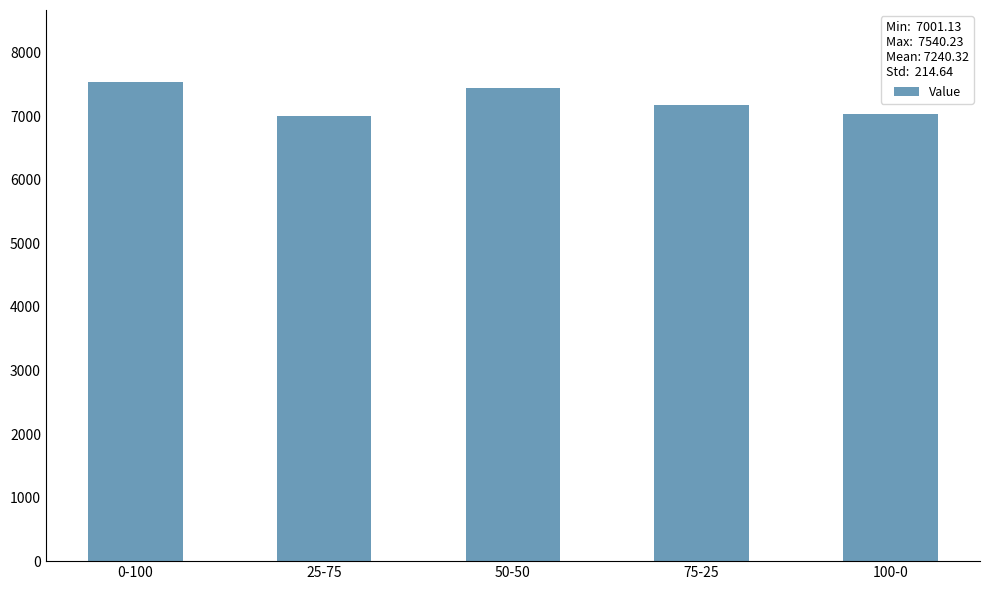

What is the sum of all values?

36201.6